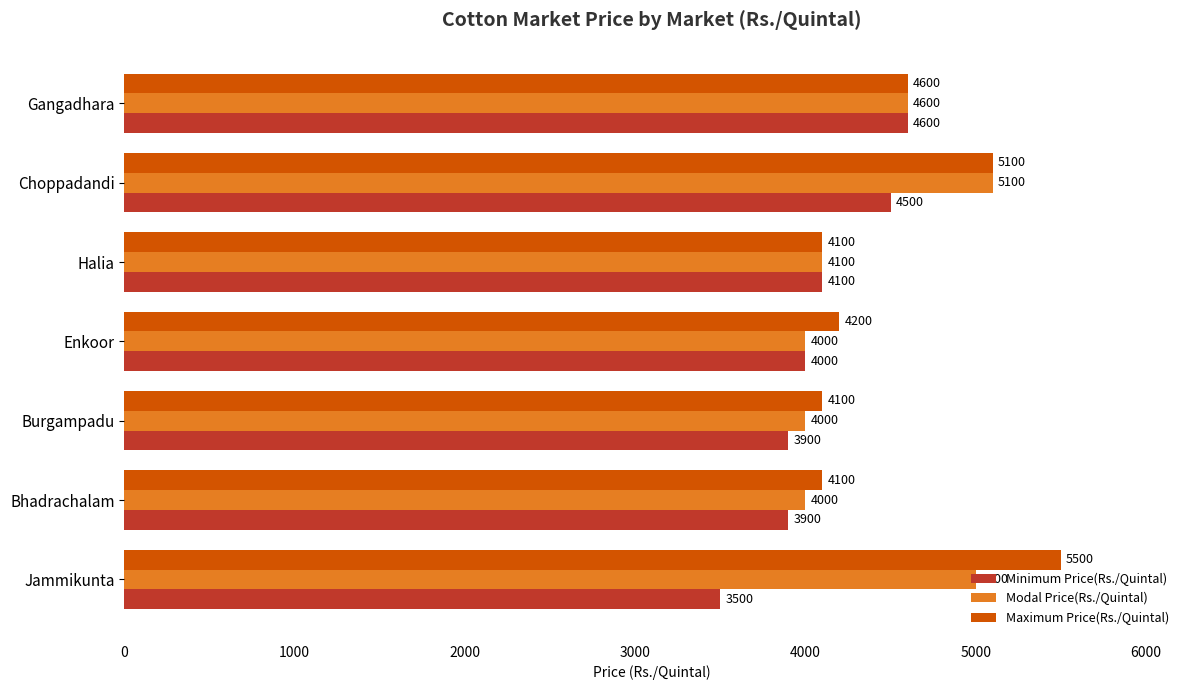

What is the approximate value of Minimum Price(Rs./Quintal) at Gangadhara?

4600